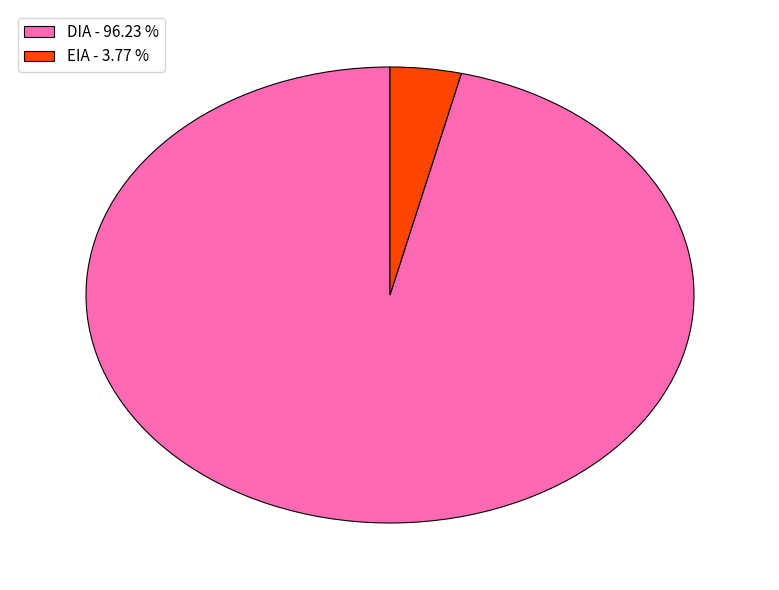

Count the number of slices in the pie.

2